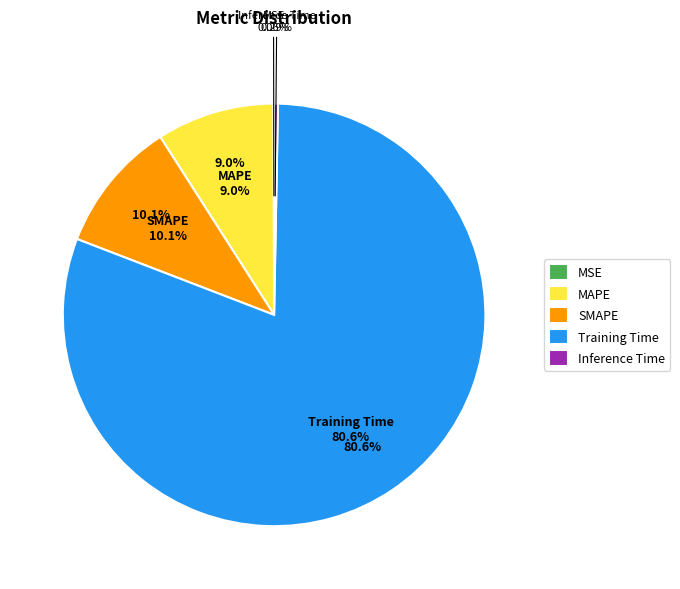

True or false: Inference Time accounts for 1% of the total.

False